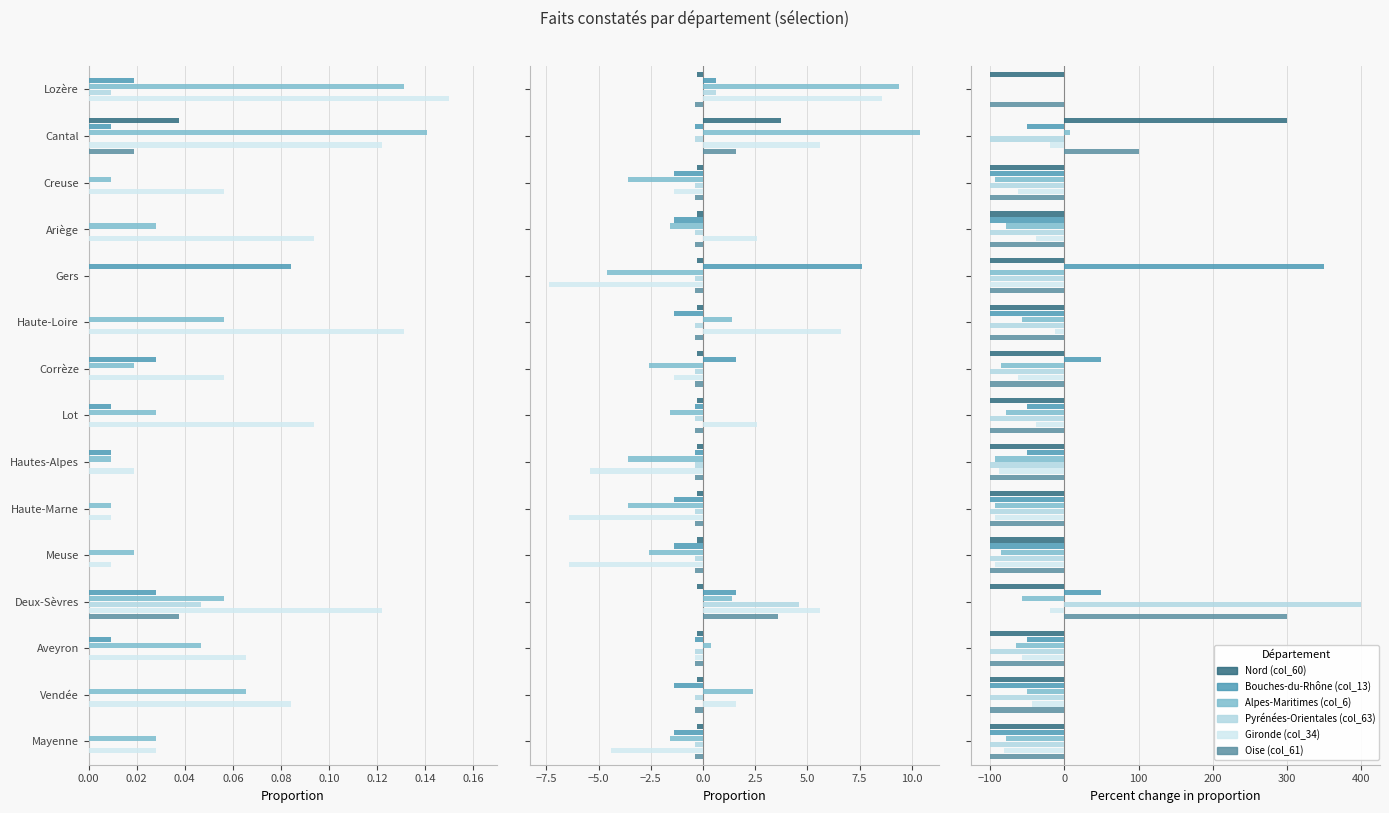

Which series has the widest spread of values?

Pyrénées-Orientales (col_63)